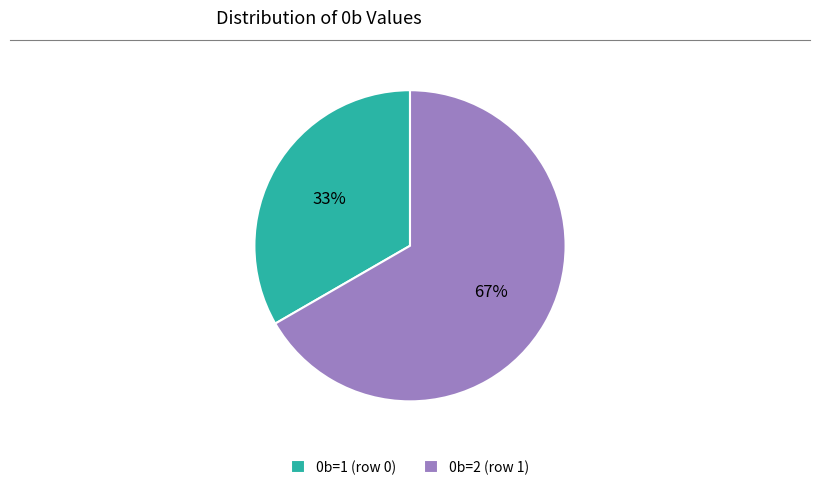

Is the sum of 0b=2 (row 1) and 0b=1 (row 0) greater than half?

Yes